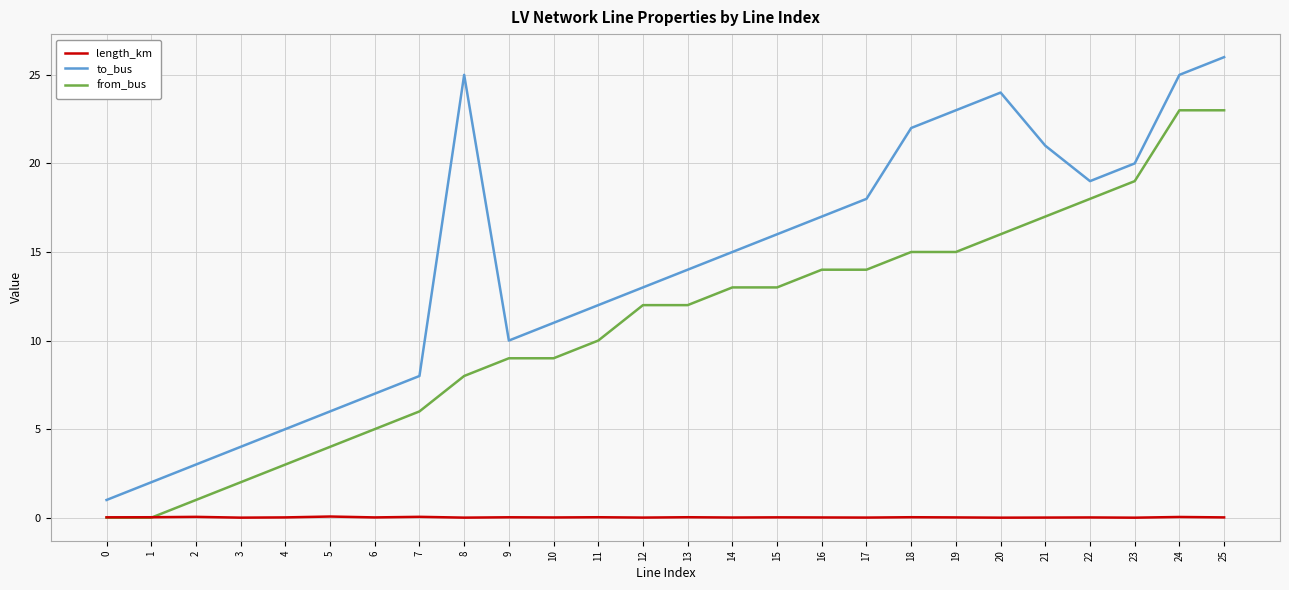

What is the average value of the to_bus series?

14.1